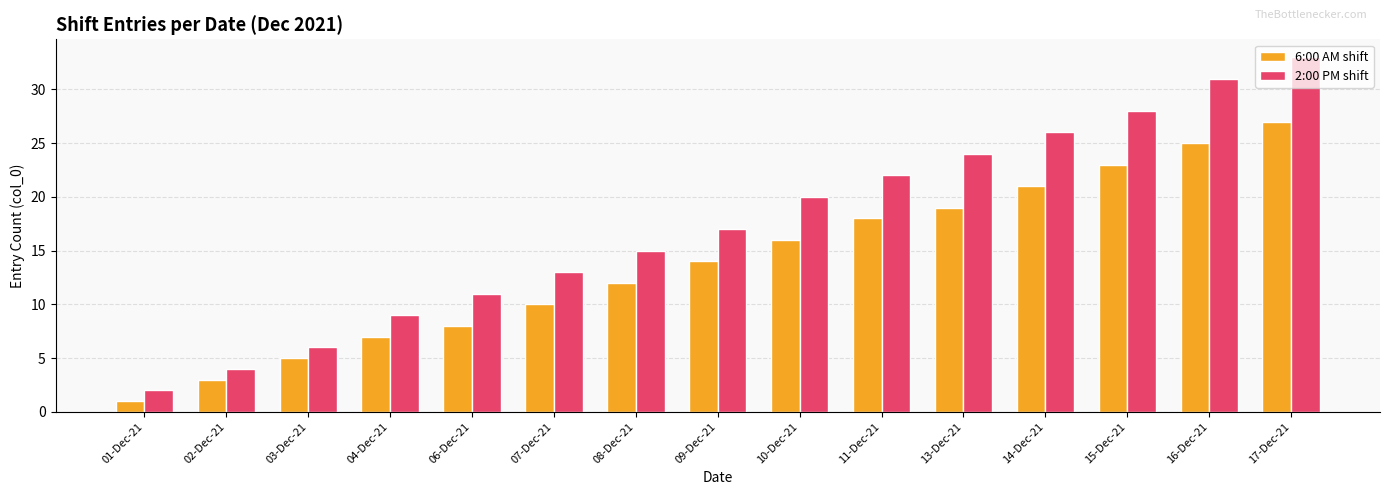

What is the label of the 12th bar from the right?

04-Dec-21